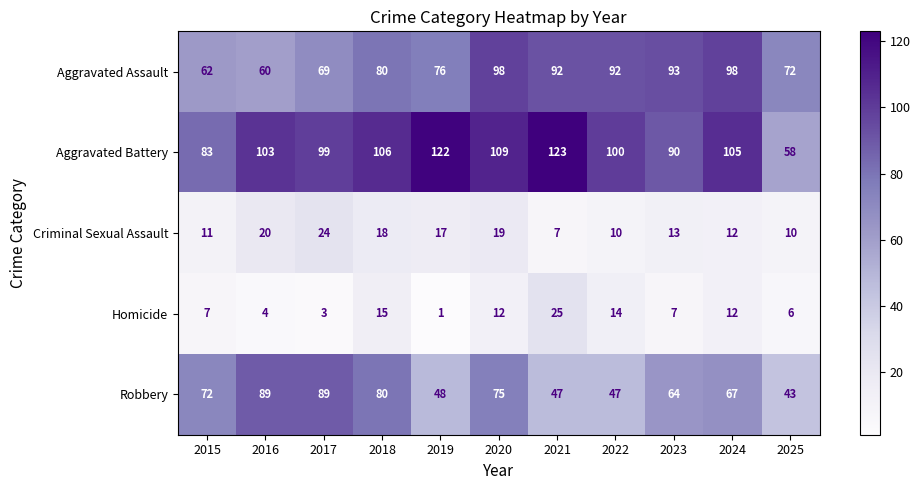

At how many categories does at least one series exceed 70?

11